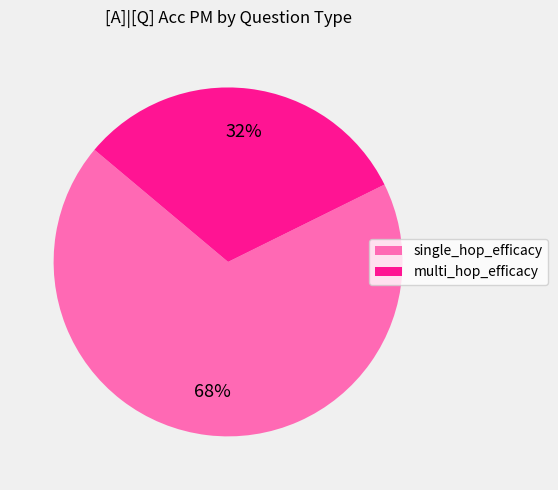

Which has a higher value, single_hop_efficacy or multi_hop_efficacy?

single_hop_efficacy